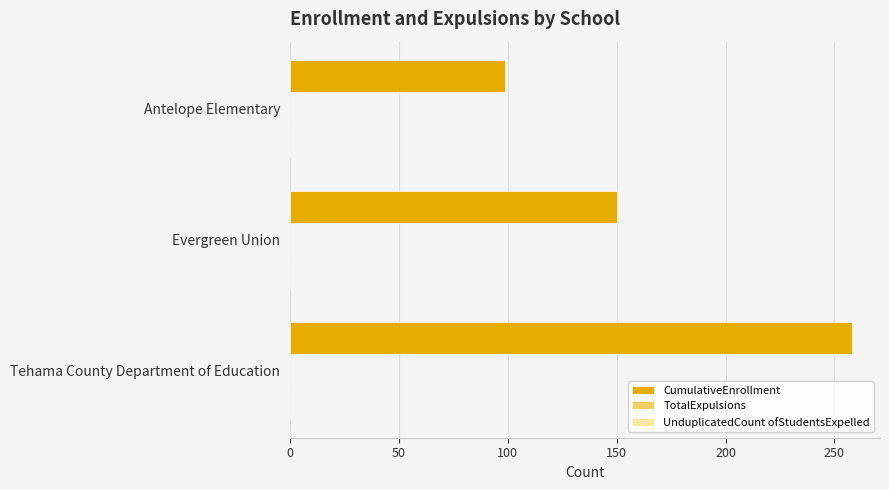

What is the ratio of the value at Evergreen Union to the value at Antelope Elementary?

1.5